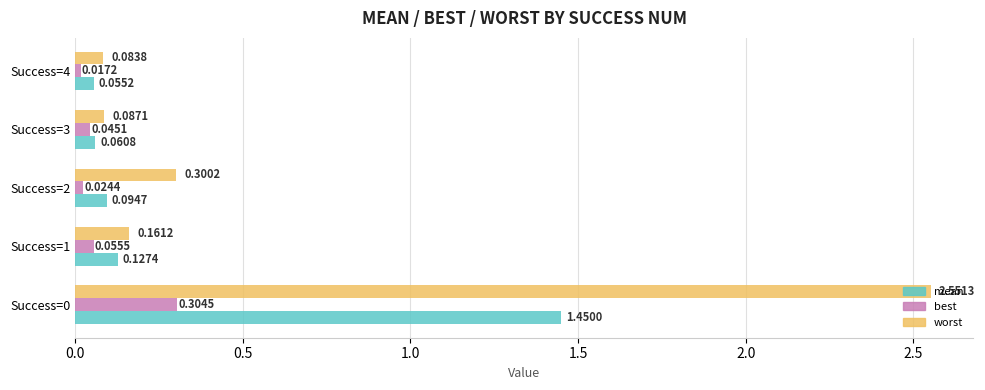

Between Success=3 and Success=4, which series saw the biggest shift?

best